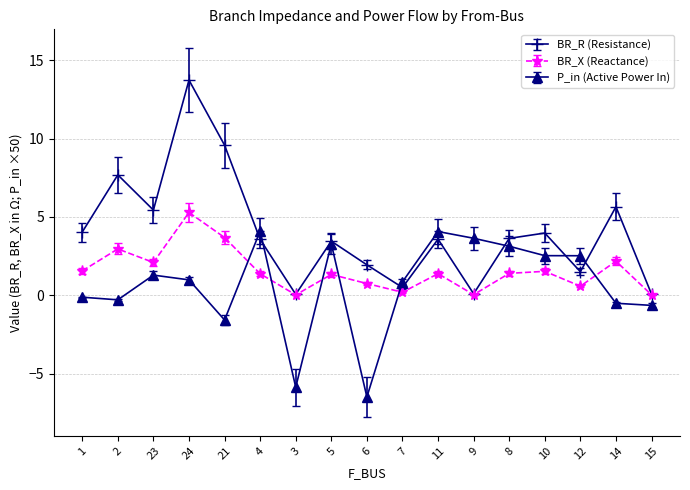

Which series has the largest range (max minus min)?

BR_R (Resistance)